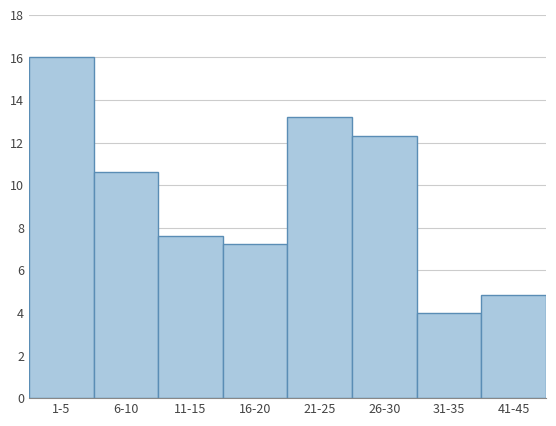

Reading right to left, extract all data points from this chart.

41-45=4.9	31-35=4.0	26-30=12.3	21-25=13.2	16-20=7.2	11-15=7.6	6-10=10.6	1-5=16.0